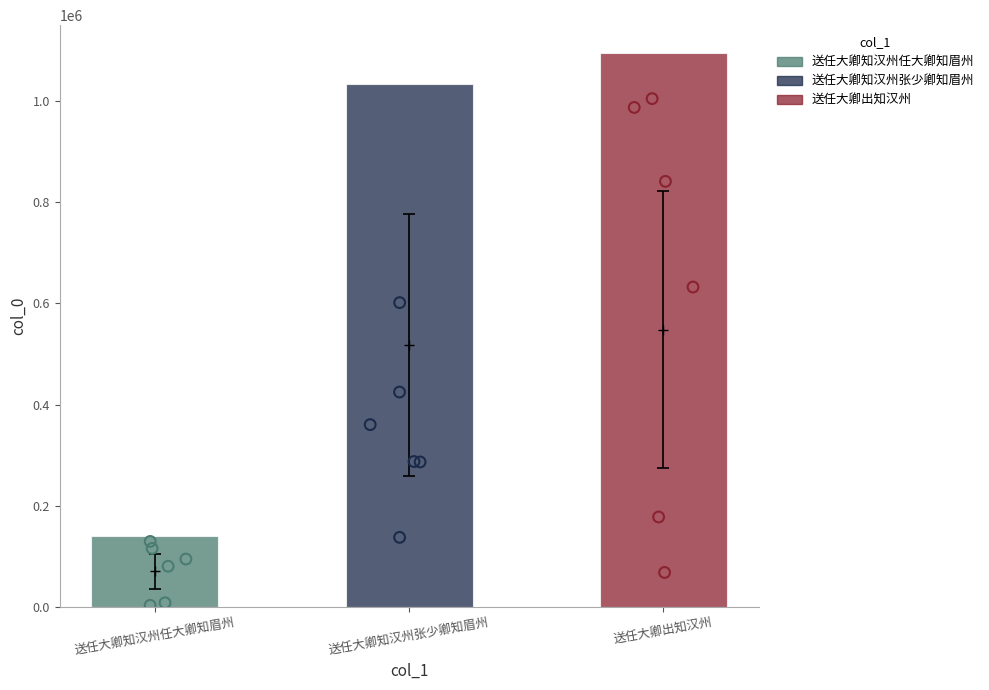

What is the ratio of the value at 送任大卿知汉州任大卿知眉州 to the value at 送任大卿出知汉州?

0.1